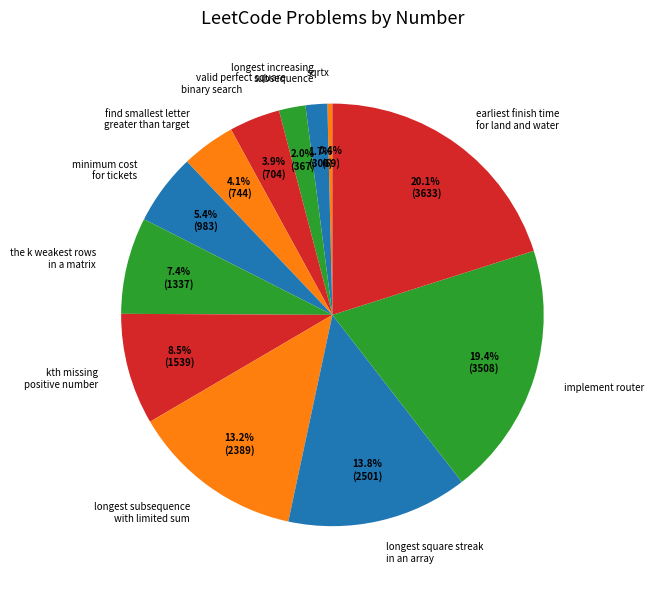

To the nearest percent, what is the difference between the largest and smallest slice percentages?

20%